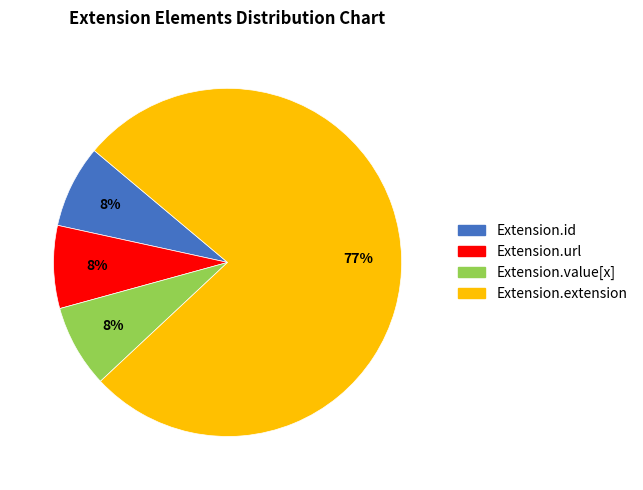

To the nearest percent, what is the average slice percentage?

25%